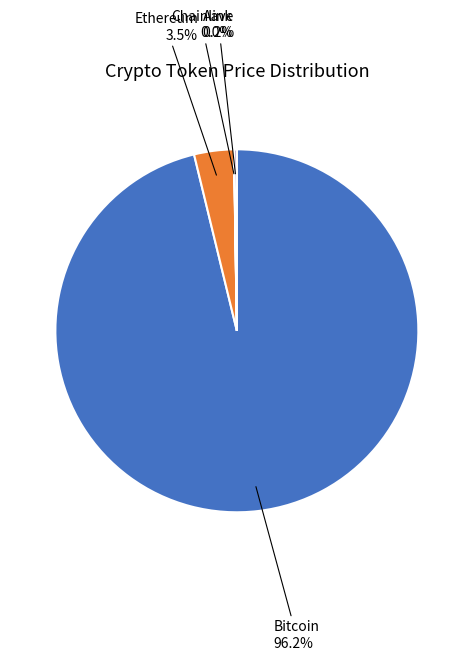

To the nearest percent, what is the difference between the largest and smallest slice percentages?

96%